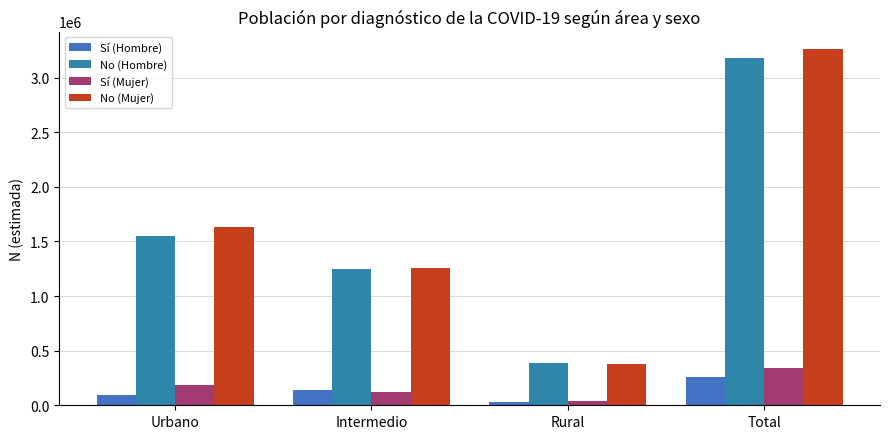

List the series in order of their peak value, highest first.

No (Mujer), No (Hombre), Sí (Mujer), Sí (Hombre)